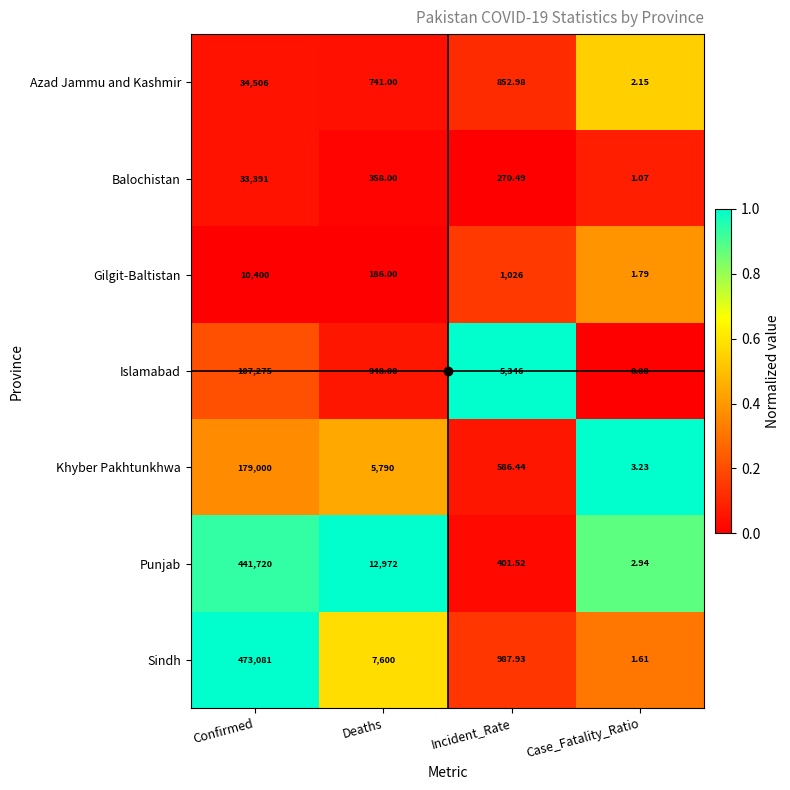

At which label does Khyber Pakhtunkhwa first exceed 5790?

Confirmed